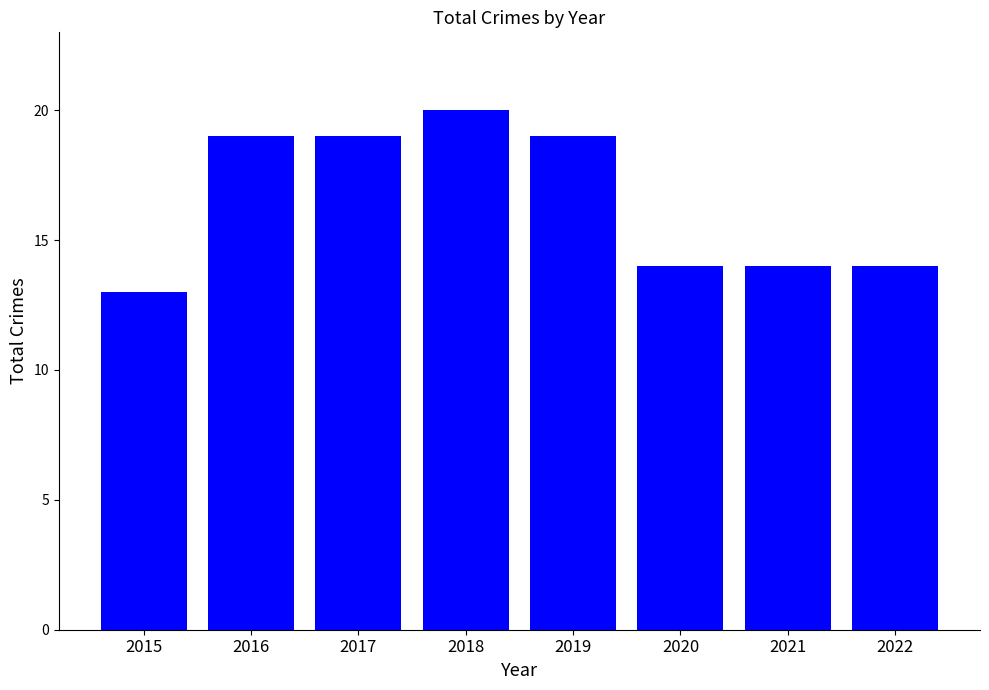

What is the approximate value at 2022?

14